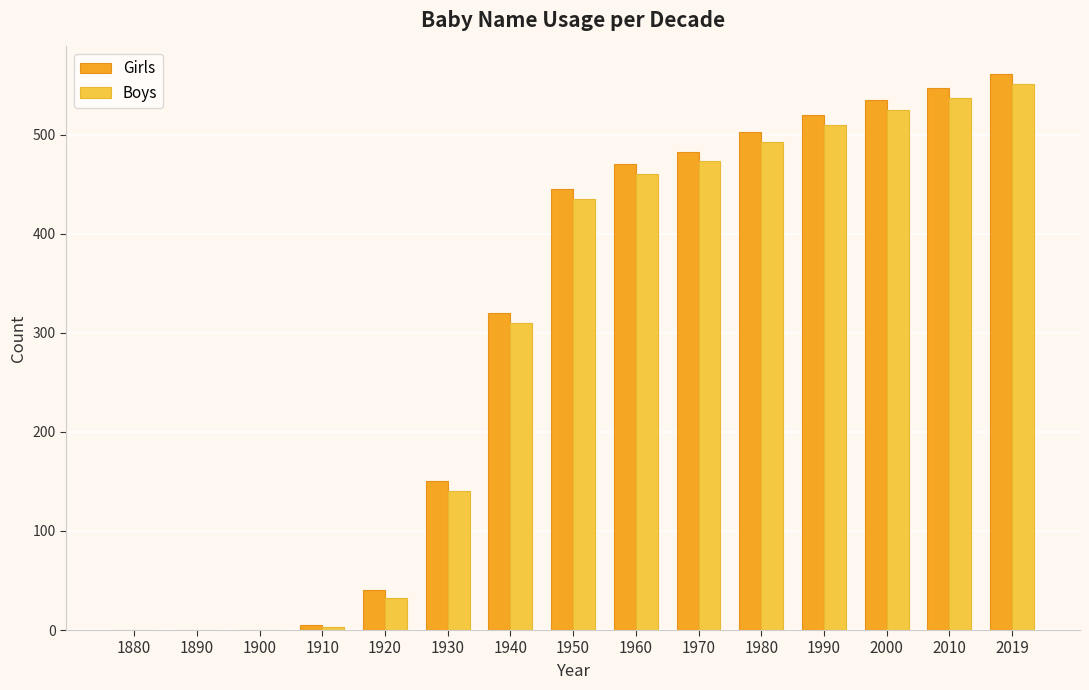

The Girls series shows 547 at 2010. True or false?

True